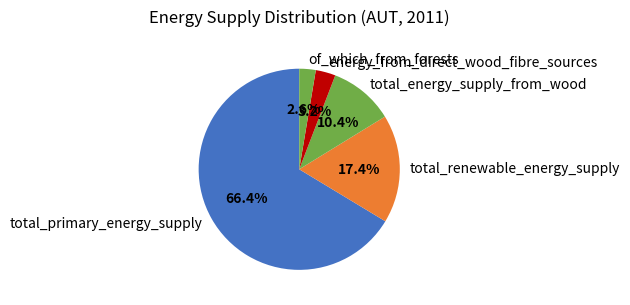

Which has a higher value, total_primary_energy_supply or total_renewable_energy_supply?

total_primary_energy_supply